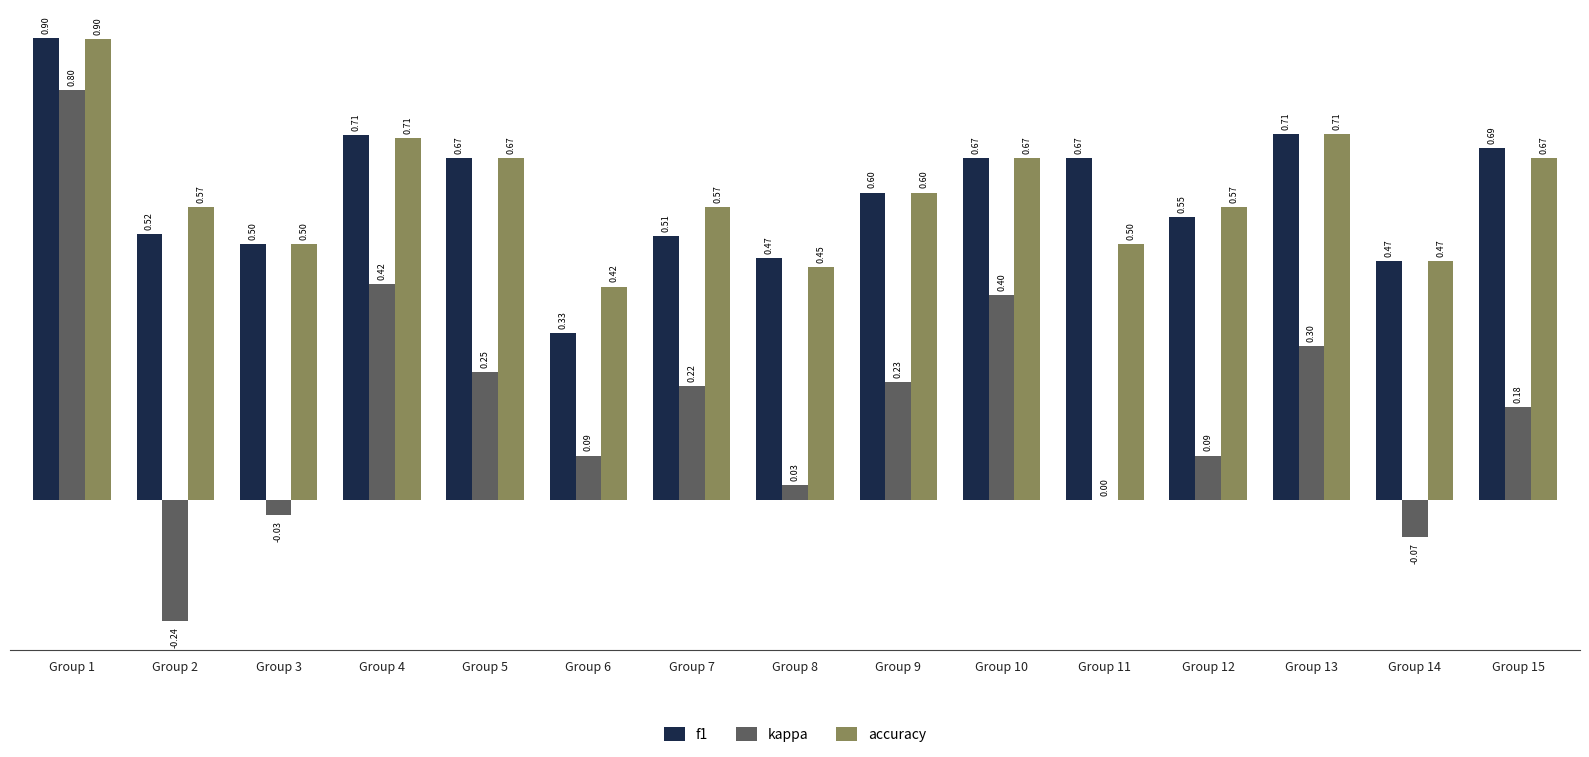

At which category does the chart reach its peak across all series?

Group 1